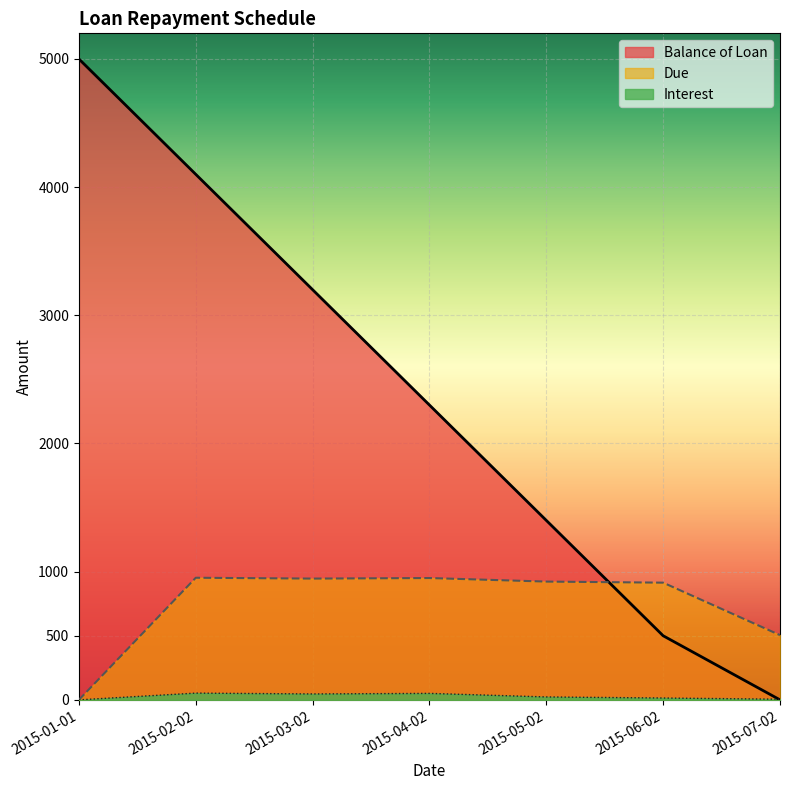

How many interior local valleys does the Due series have?

1